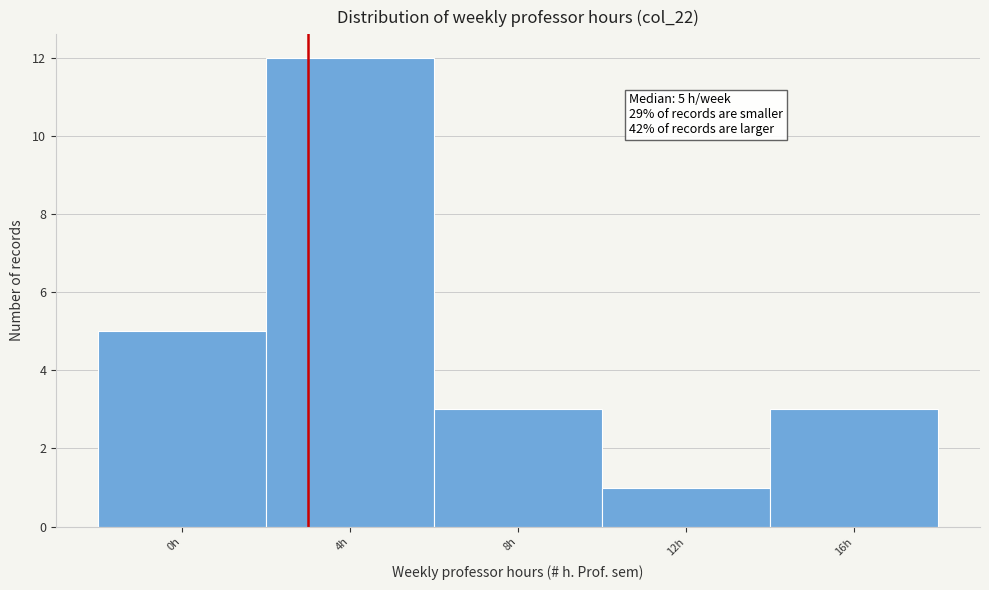

Reading left to right, list all the values displayed in this chart.

0h=5	4h=12	8h=3	12h=1	16h=3